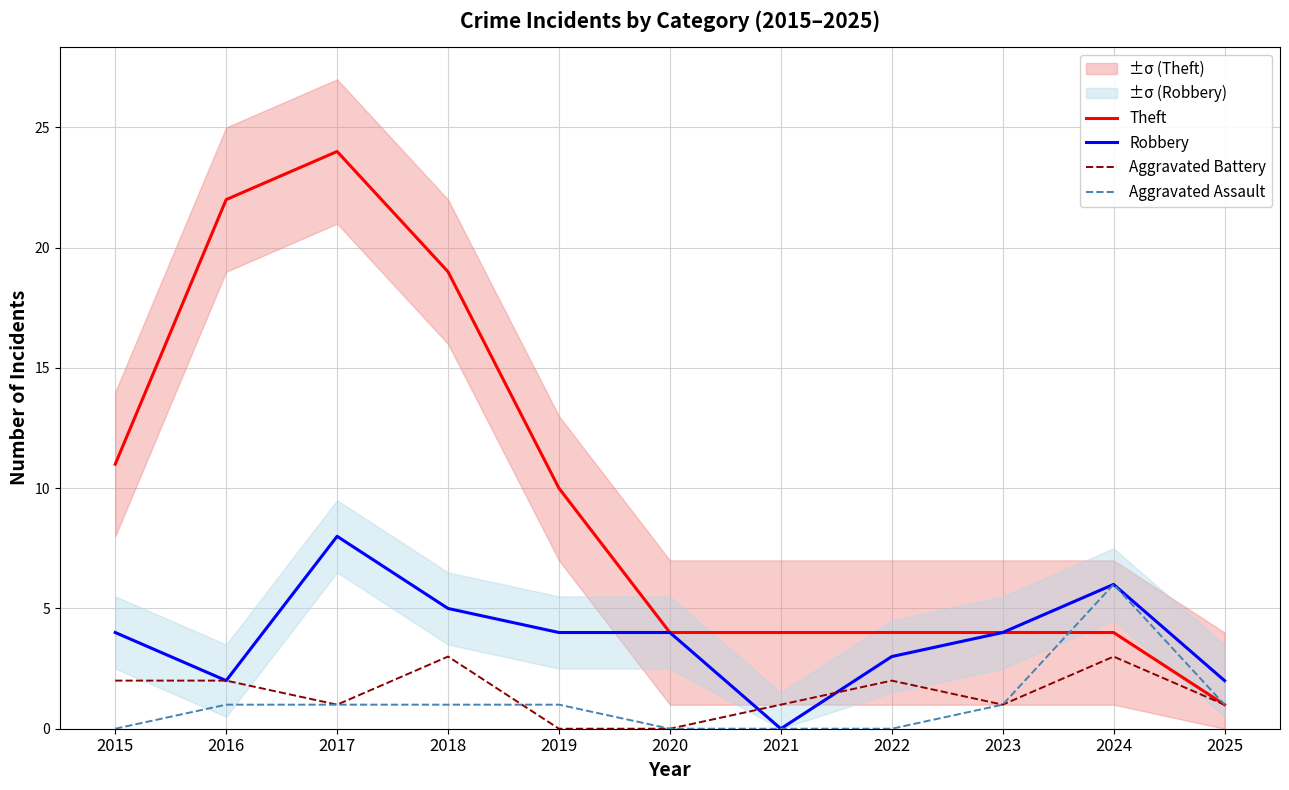

Is it true that Robbery equals 4 at 2019?

True